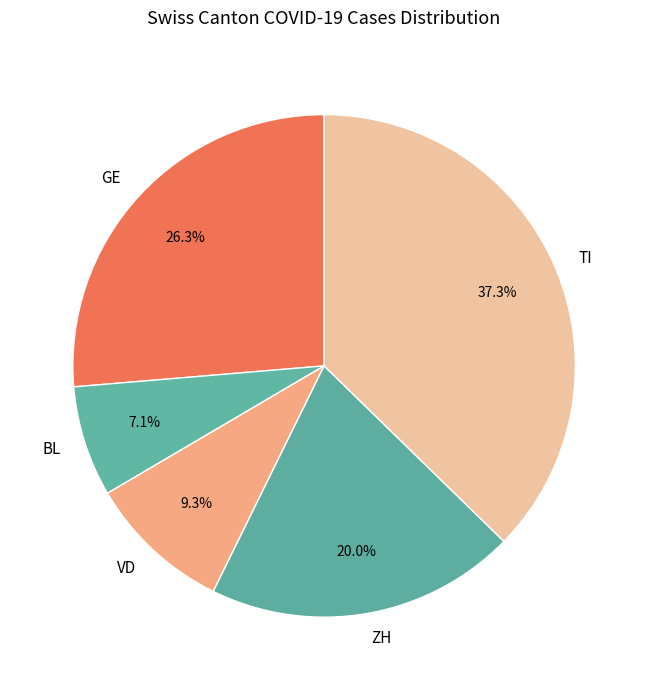

To the nearest percent, what is the average slice percentage?

20%